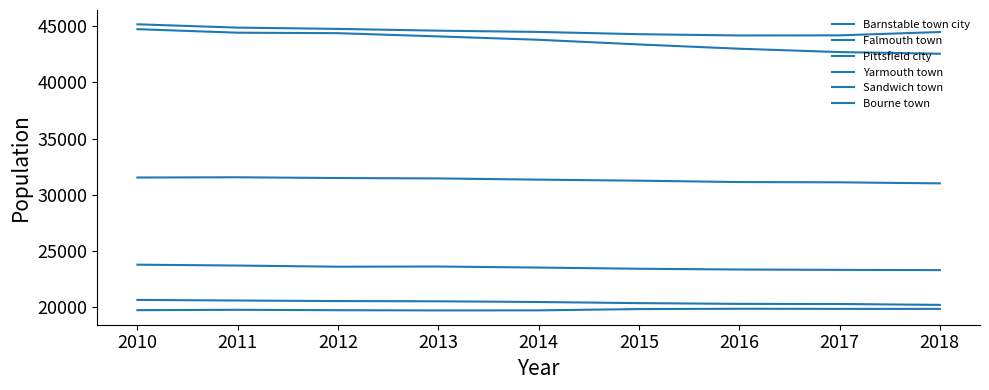

Does the chart have visible grid lines?

No